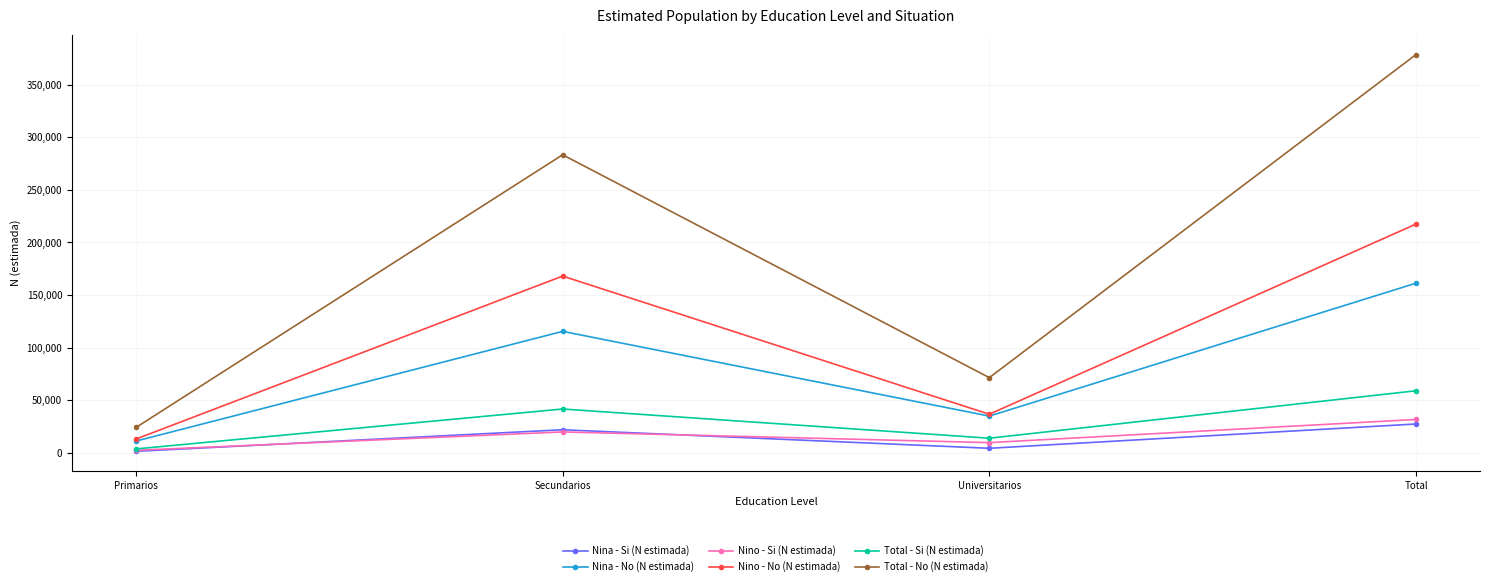

In Nina - Si (N estimada), how many points are higher than both neighbors (excluding endpoints)?

1